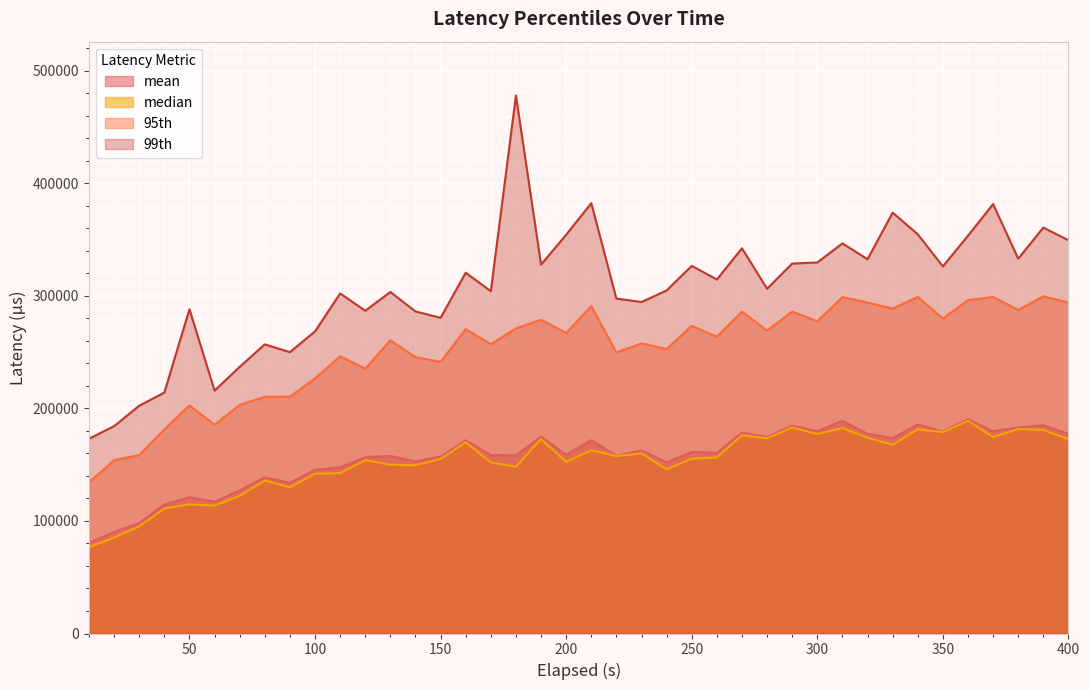

Which series has the largest total across all categories?

99th